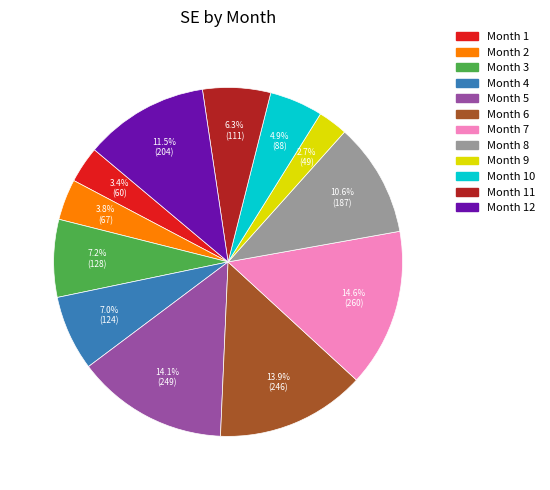

How many slices are in this pie chart?

12